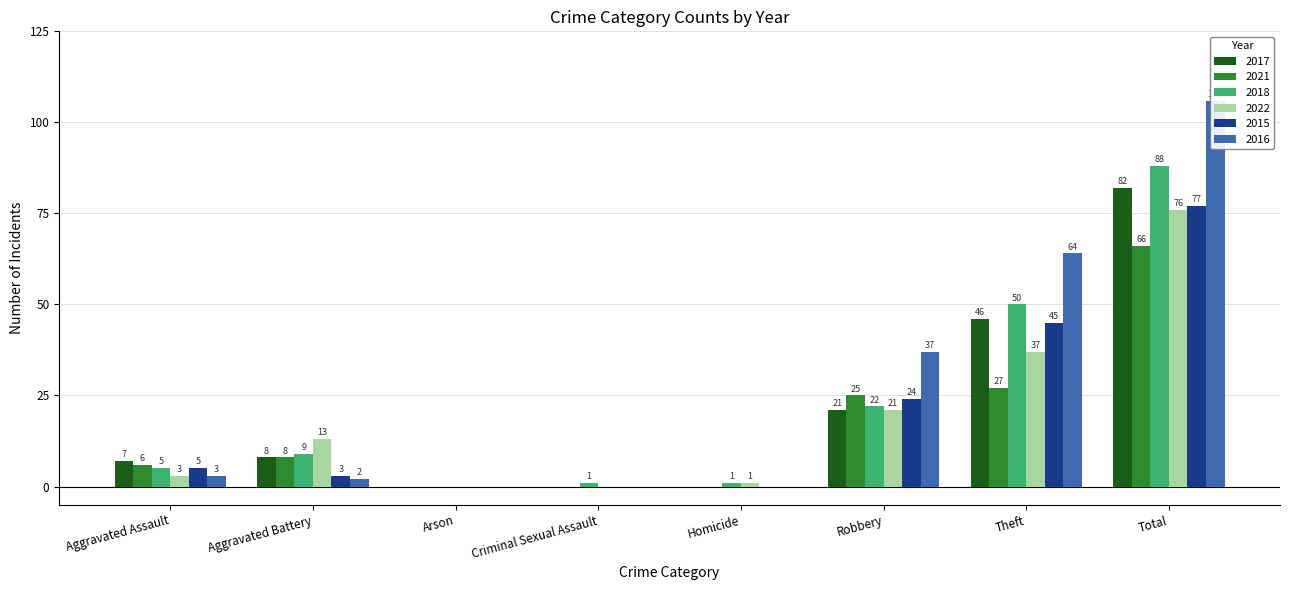

How many values in the 2018 series are below 9?

4